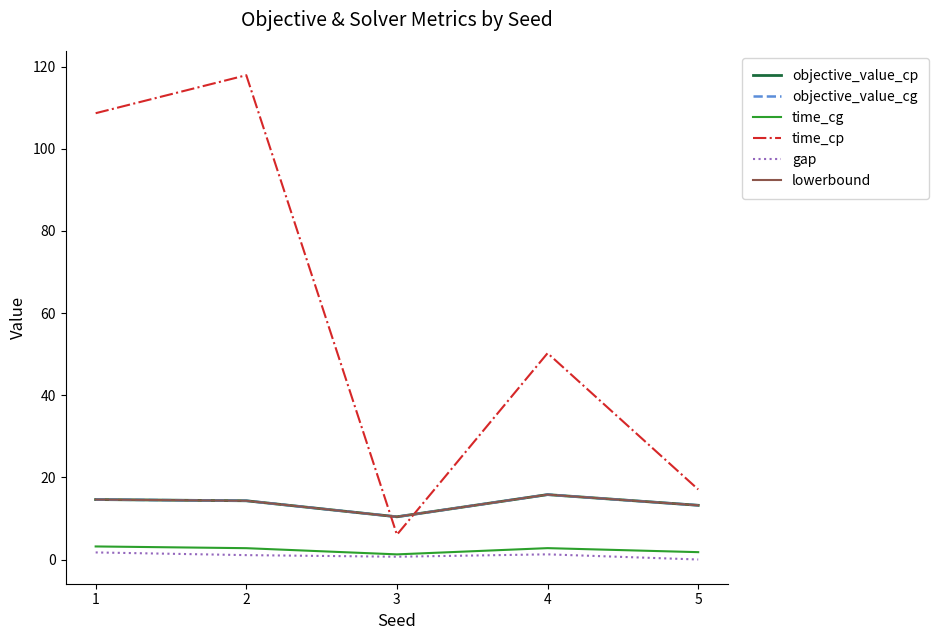

Does the chart have visible grid lines?

No